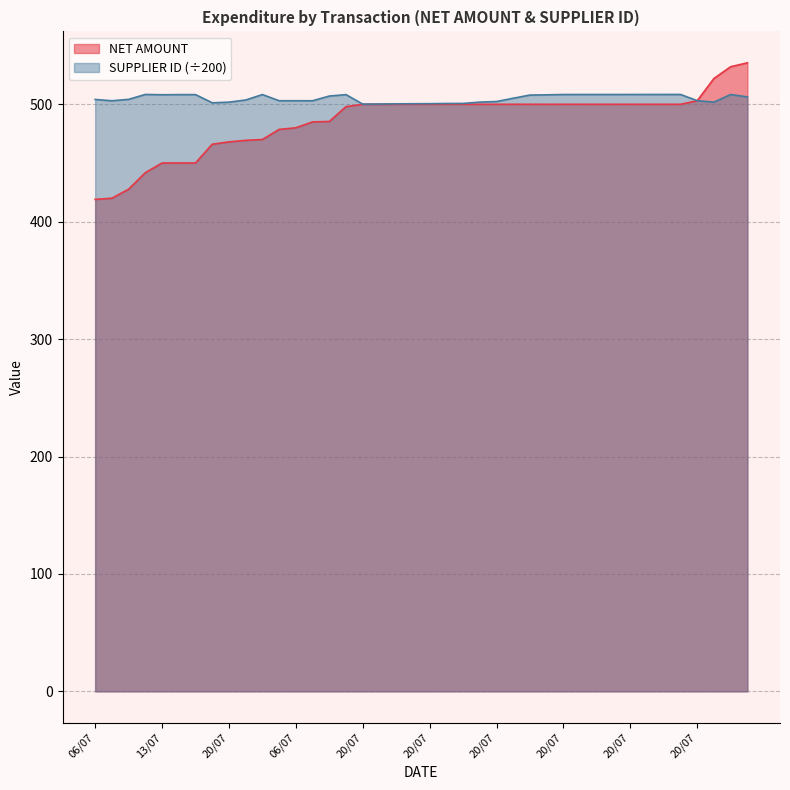

At which label is SUPPLIER ID closest to 504?

06/07